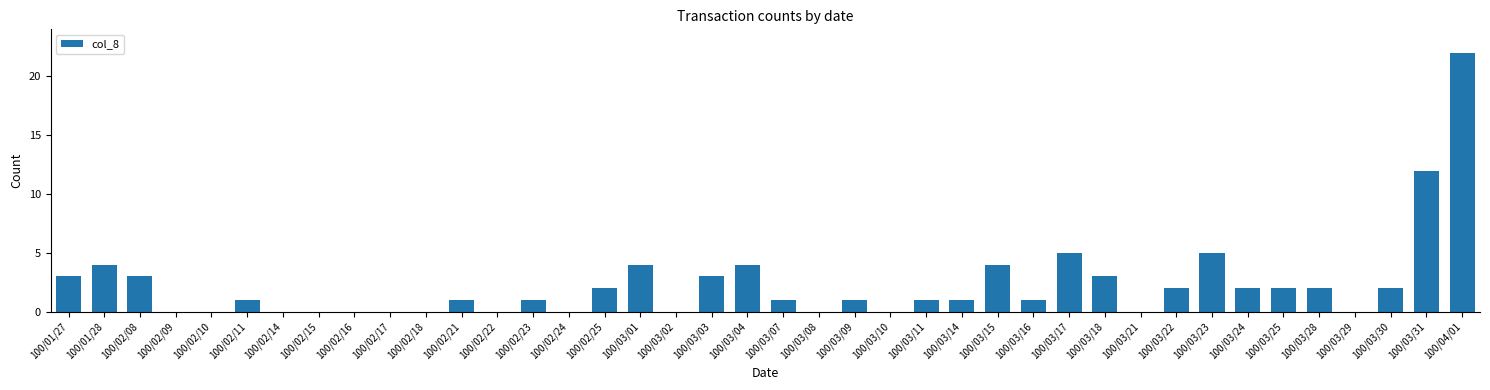

Between 100/03/25 and 100/02/14, which is larger?

100/03/25